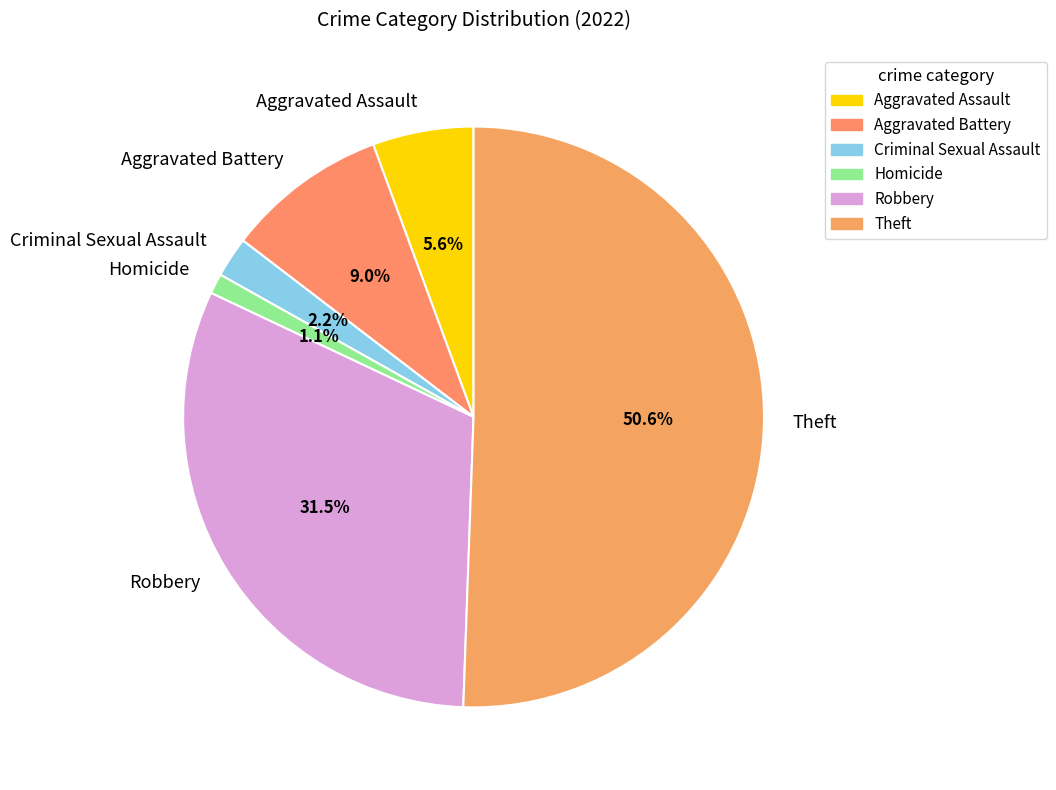

How much of the chart is everything except Aggravated Battery?

91.0%